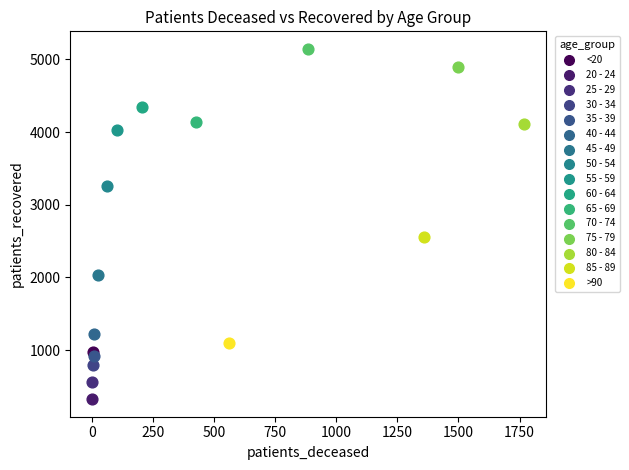

What are all the series names shown in the legend?

<20, 20 - 24, 25 - 29, 30 - 34, 35 - 39, 40 - 44, 45 - 49, 50 - 54, 55 - 59, 60 - 64, 65 - 69, 70 - 74, 75 - 79, 80 - 84, 85 - 89, >90